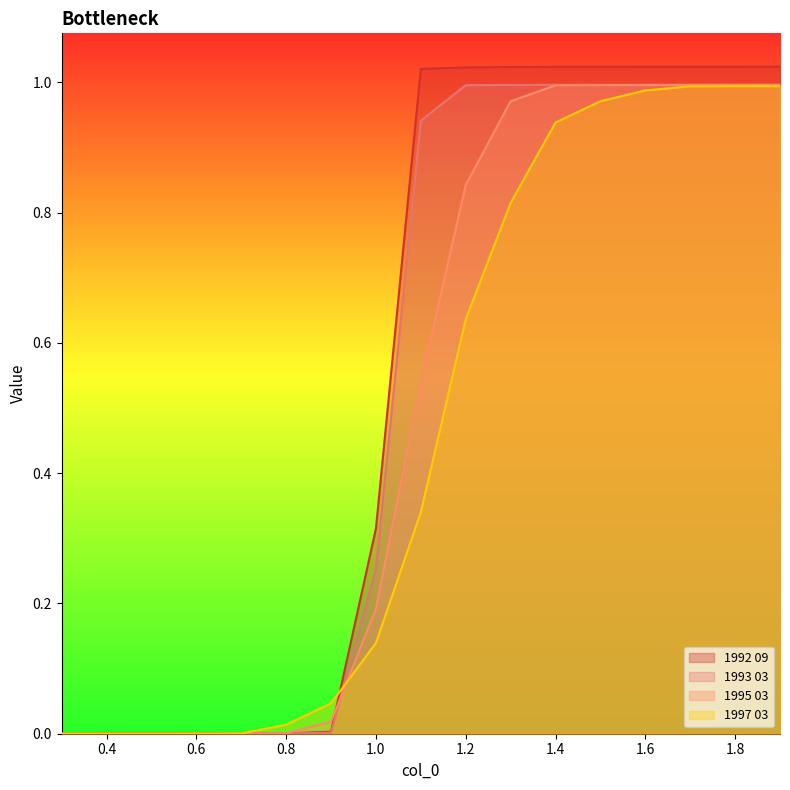

Reading left to right, list all the values displayed in this chart.

1992 09: 0.3=0.0	0.4=0.0	0.5=0.0	0.6=0.0	0.7=0.0	0.8=0.0	0.9=0.0	1.0=0.3	1.1=1.0	1.2=1.0	1.3=1.0	1.4=1.0	1.5=1.0	1.6=1.0	1.7=1.0	1.8=1.0	1.9=1.0
1993 03: 0.3=0.0	0.4=0.0	0.5=0.0	0.6=0.0	0.7=0.0	0.8=0.0	0.9=0.0	1.0=0.3	1.1=0.9	1.2=1.0	1.3=1.0	1.4=1.0	1.5=1.0	1.6=1.0	1.7=1.0	1.8=1.0	1.9=1.0
1995 03: 0.3=0.0	0.4=0.0	0.5=0.0	0.6=0.0	0.7=0.0	0.8=0.0	0.9=0.0	1.0=0.2	1.1=0.5	1.2=0.8	1.3=1.0	1.4=1.0	1.5=1.0	1.6=1.0	1.7=1.0	1.8=1.0	1.9=1.0
1997 03: 0.3=0.0	0.4=0.0	0.5=0.0	0.6=0.0	0.7=0.0	0.8=0.0	0.9=0.0	1.0=0.1	1.1=0.3	1.2=0.6	1.3=0.8	1.4=0.9	1.5=1.0	1.6=1.0	1.7=1.0	1.8=1.0	1.9=1.0